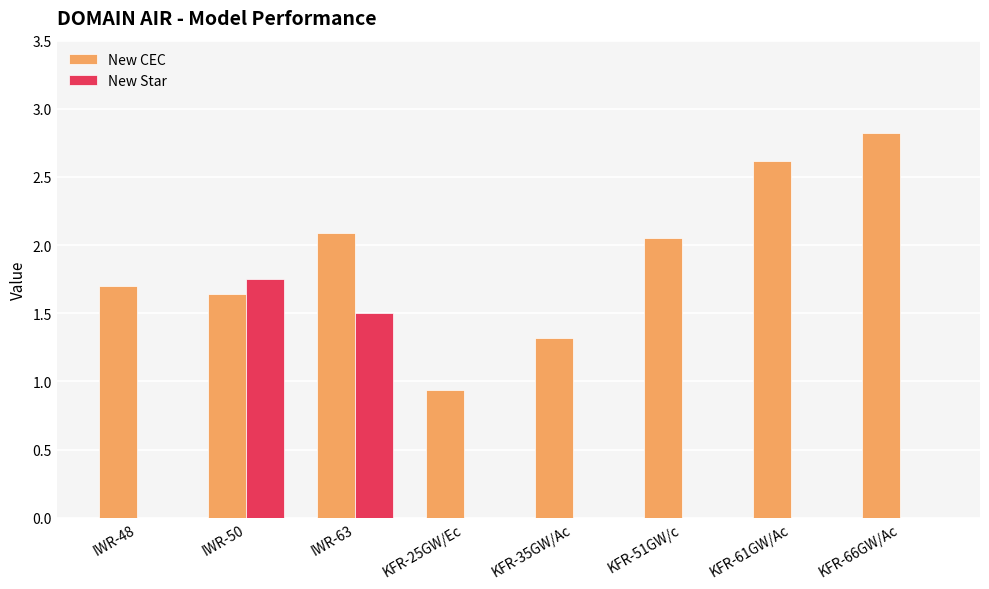

Which series has the largest range (max minus min)?

New CEC